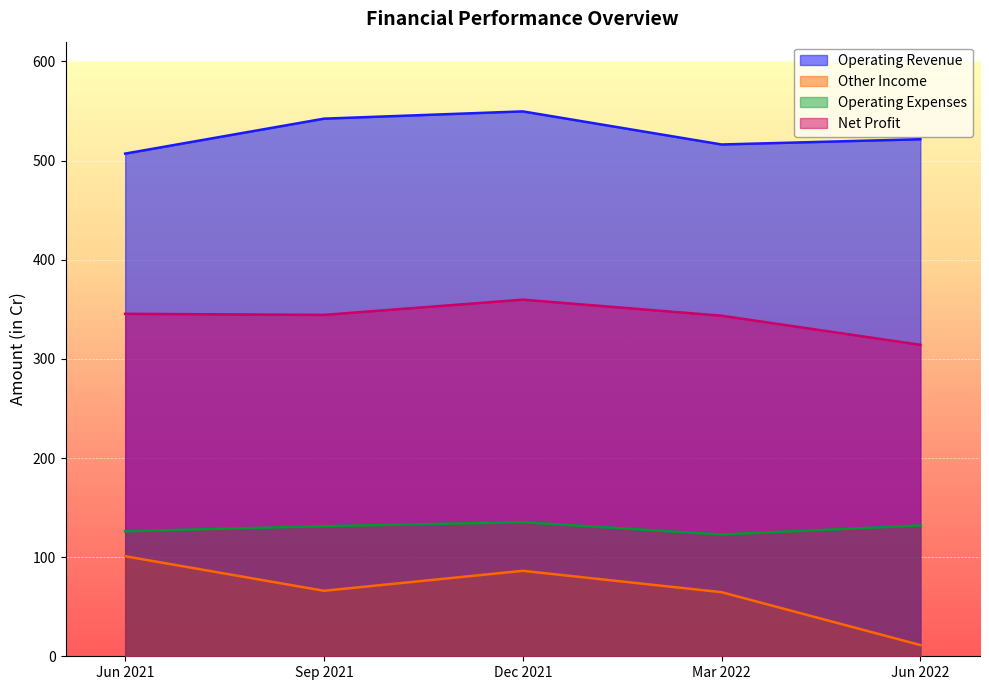

Is it true that Operating Expenses equals 50.8 at Mar 2022?

False